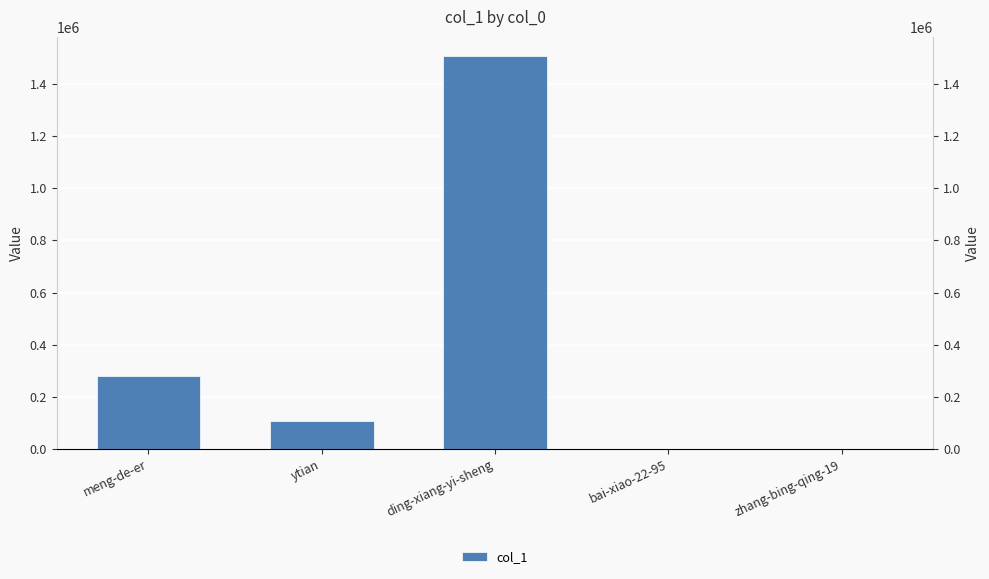

Reading right to left, what are all the values shown in this chart?

1	4	1505195	108605	279052